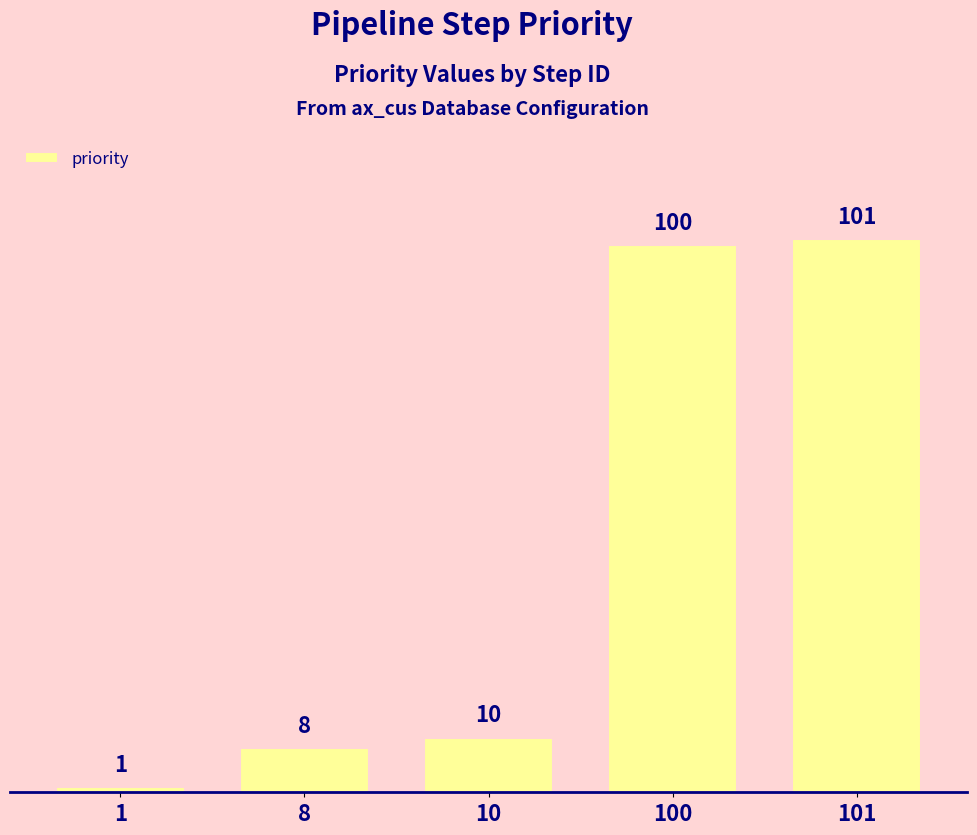

The value at 100 is 100. True or false?

True